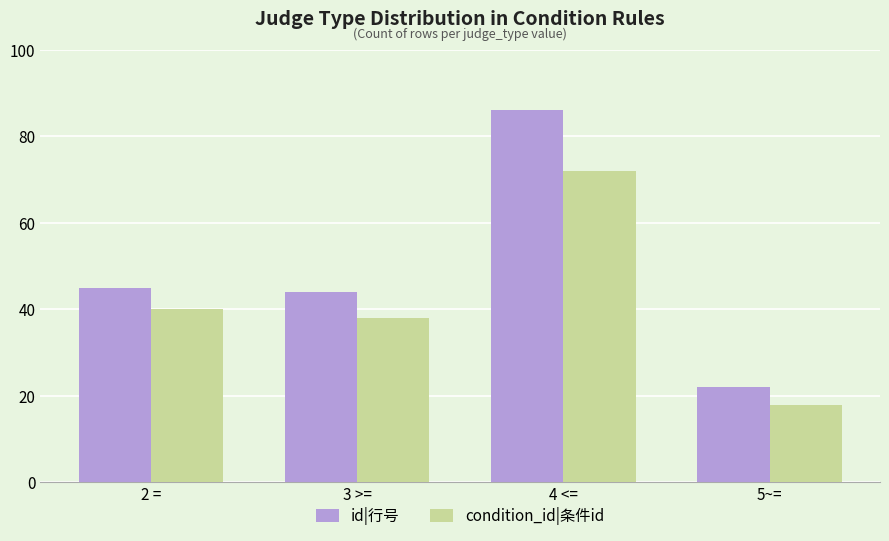

Reading left to right, transcribe all the data shown in this chart.

id|行号: 2 ==45	3 >==44	4 <==86	5~==22
condition_id|条件id: 2 ==40	3 >==38	4 <==72	5~==18